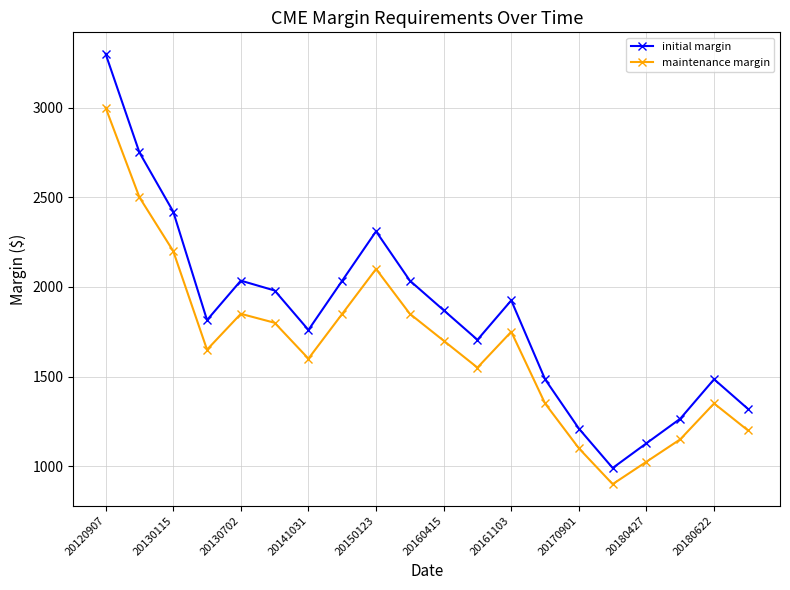

Rank the series by their maximum value, from lowest to highest.

maintenance margin, initial margin